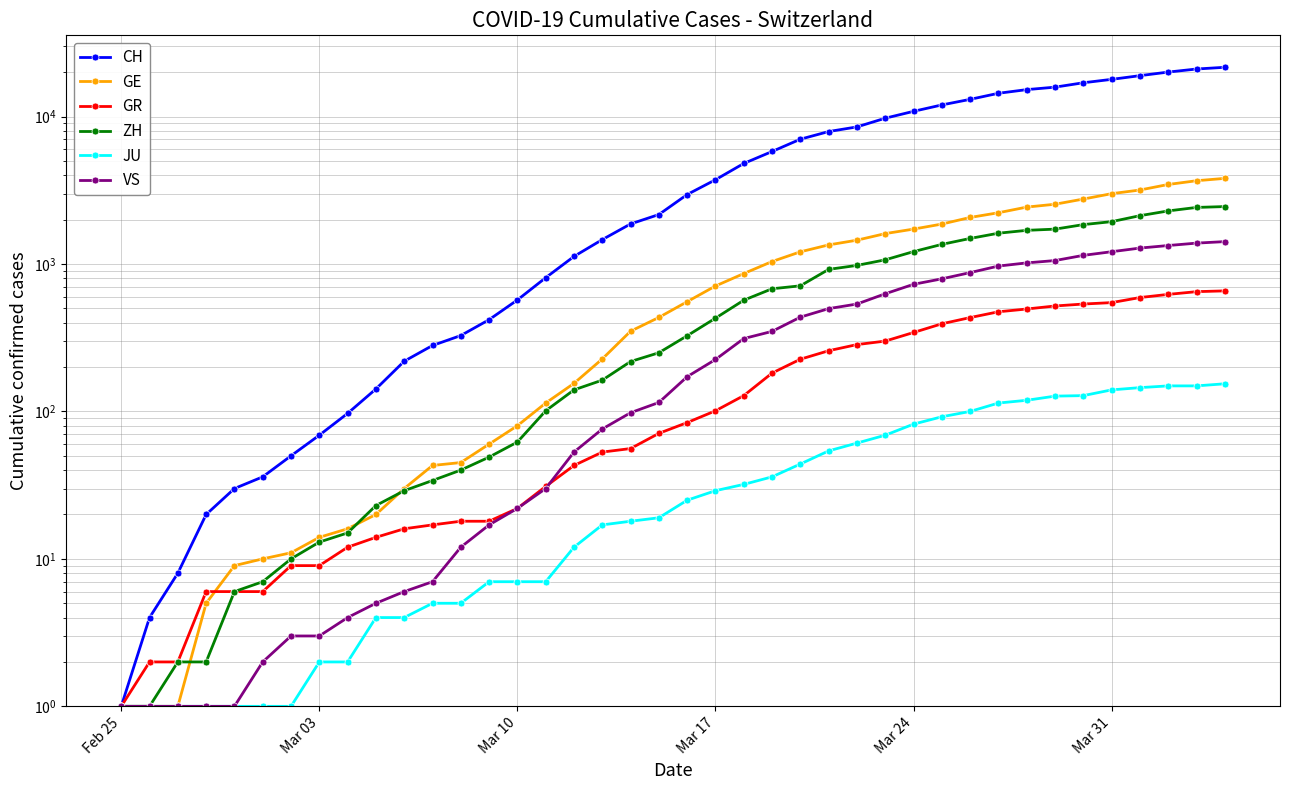

Which series has the largest total across all categories?

CH